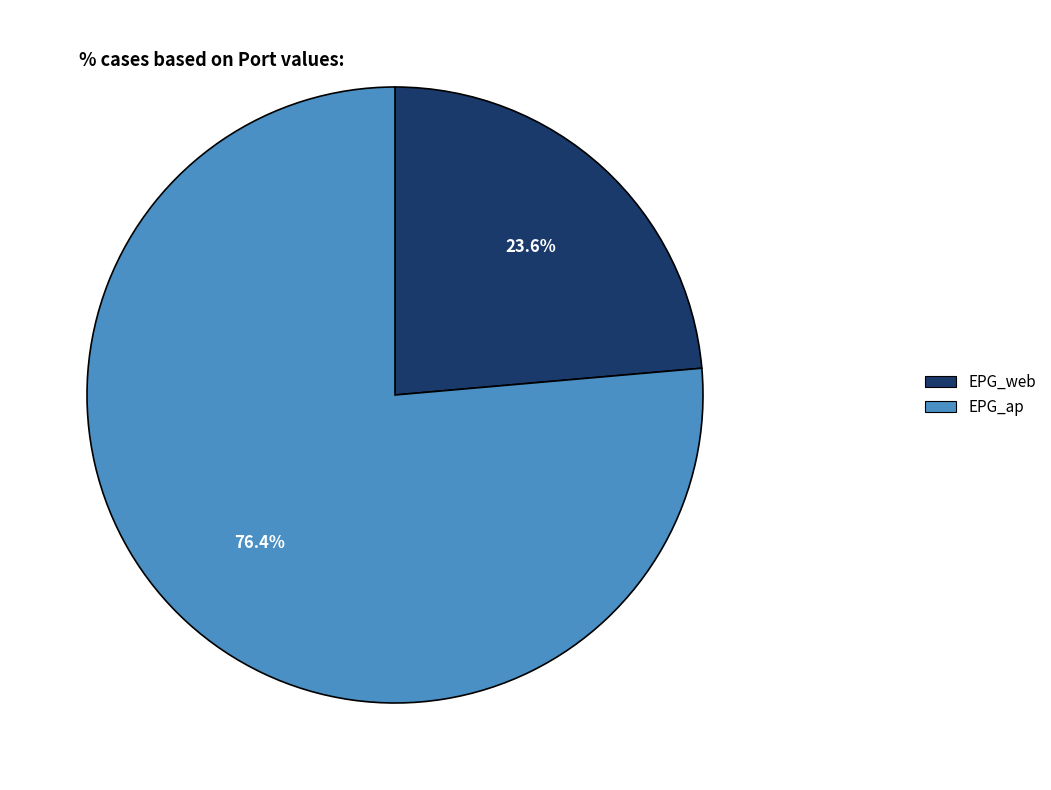

Rank the categories by value from lowest to highest.

EPG_web, EPG_ap